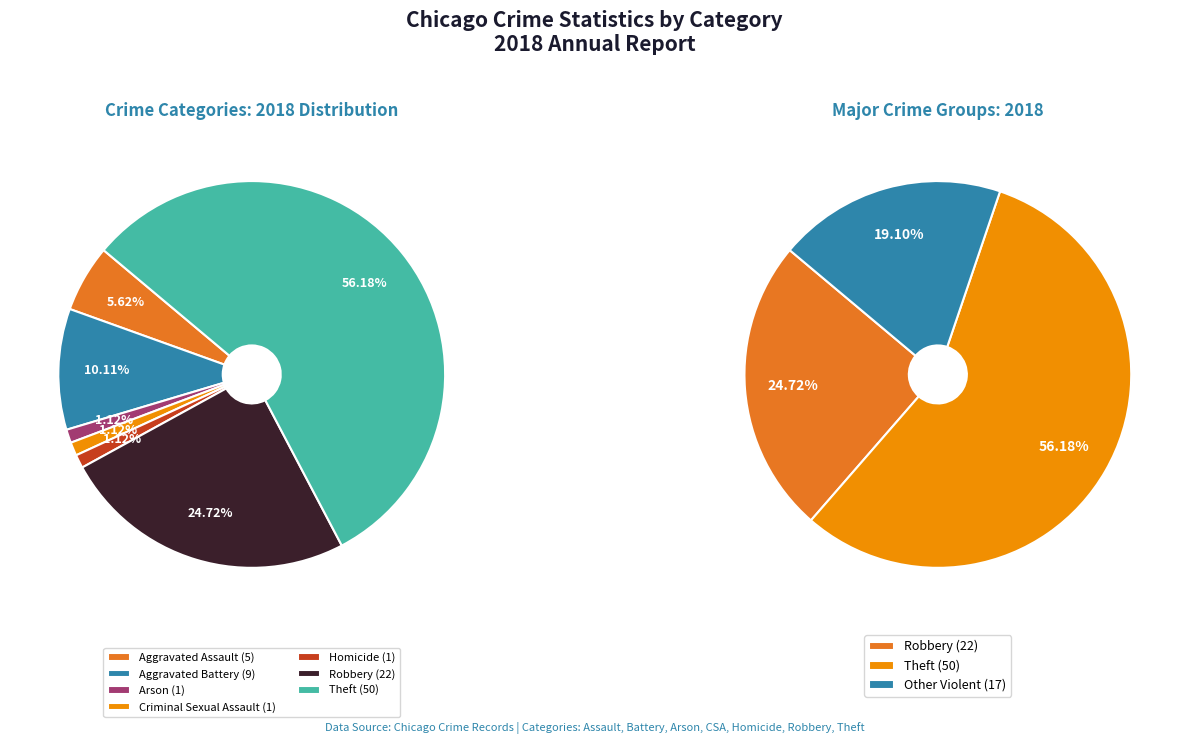

The Theft slice represents 50% of the pie. True or false?

False